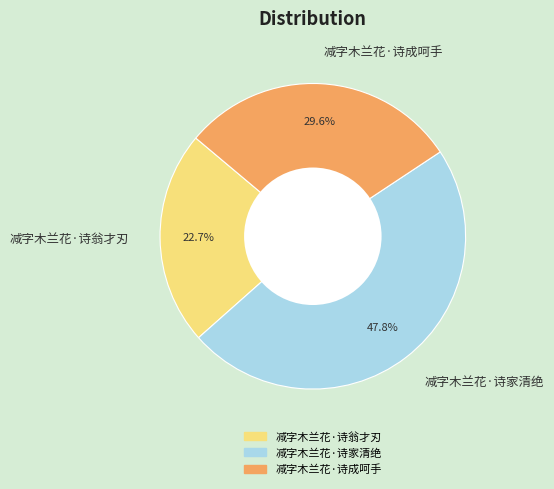

What is the ratio of the value at 减字木兰花·诗家清绝 to the value at 减字木兰花·诗翁才刃?

2.1